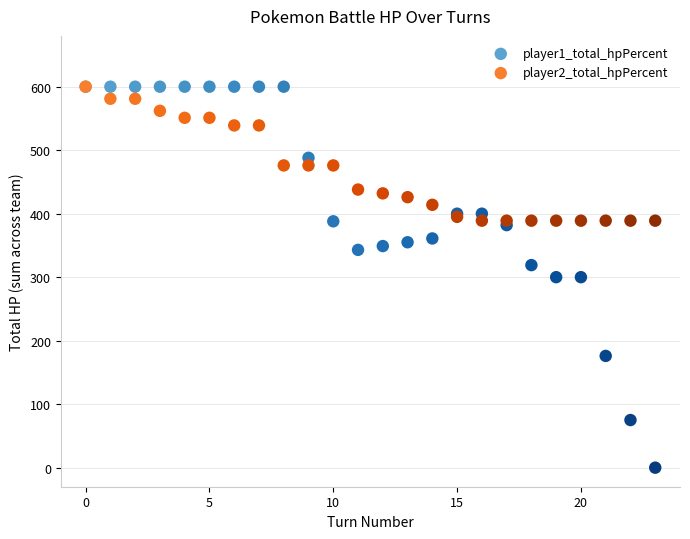

What are all the series names shown in the legend?

player1_total_hpPercent, player2_total_hpPercent